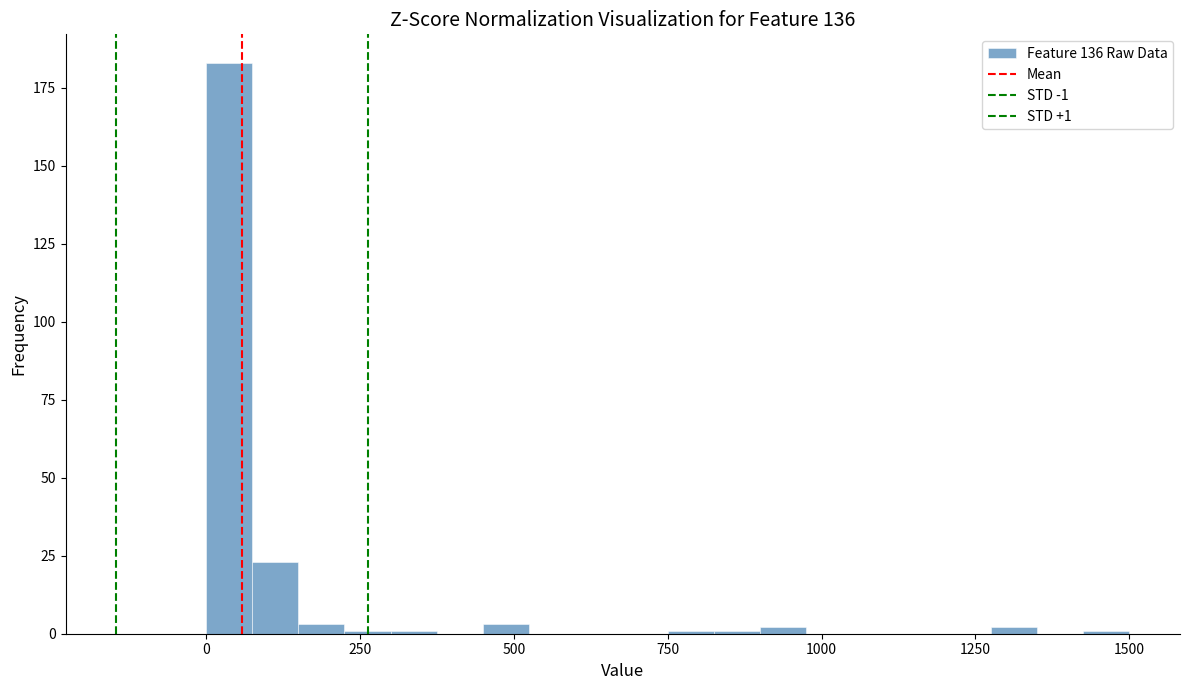

Read against the x-axis, roughly where is the centre of the tallest bar?

50